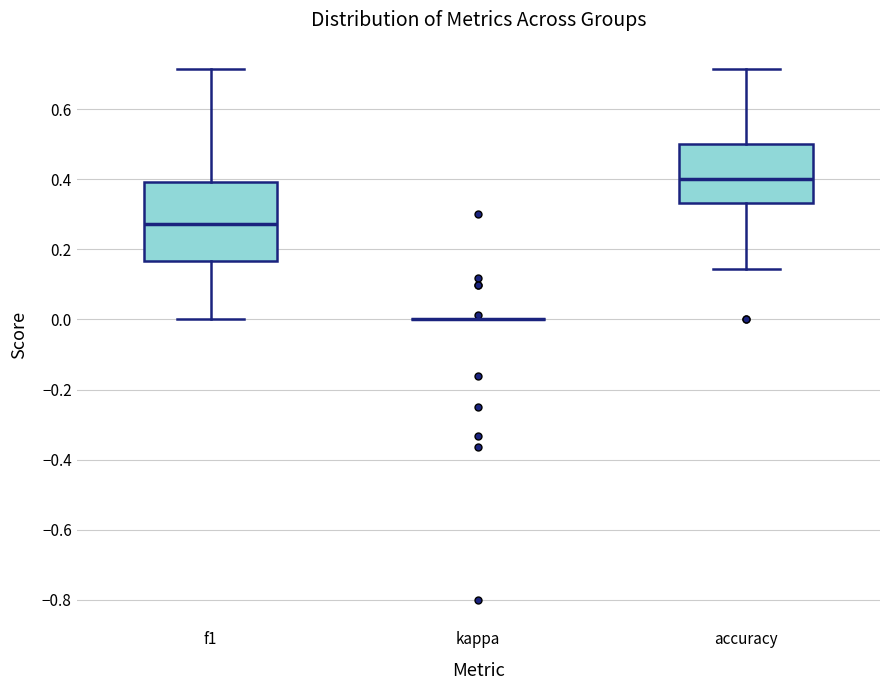

Reading left to right, transcribe this box plot: for each box, give where its median line is, the range the box spans, and where its two whiskers end, as read against the y-axis. The values are not printed on the chart, so give them approximately, as read against the axis.

f1: median 0.28, box 0.16 to 0.40, whiskers 0.00 to 0.72
kappa: box collapsed to a line at 0.00, whiskers 0.00 to 0.00
accuracy: median 0.40, box 0.34 to 0.50, whiskers 0.14 to 0.72